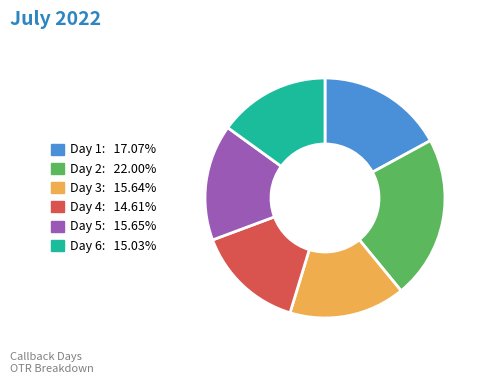

How many slices are in this pie chart?

6